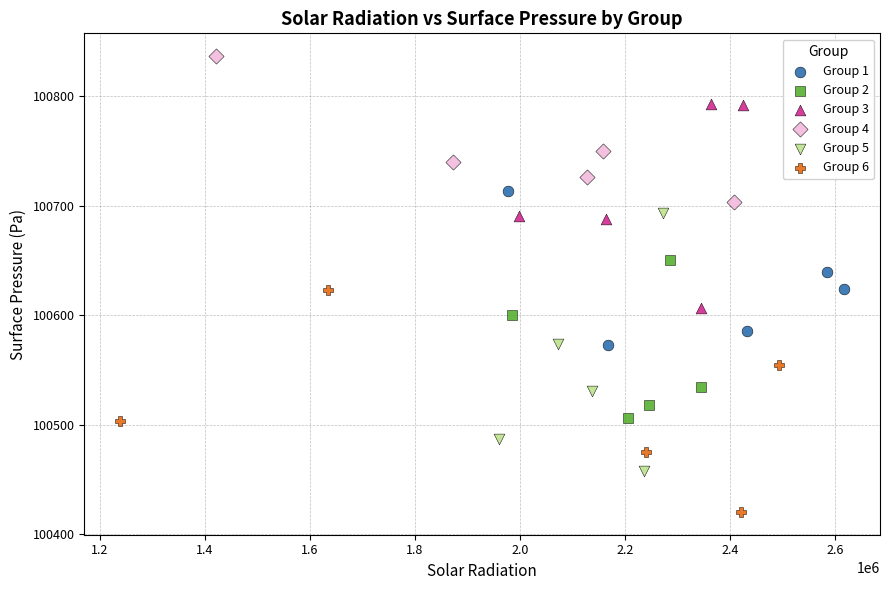

Which series contains the lowest Y value?

Group 6